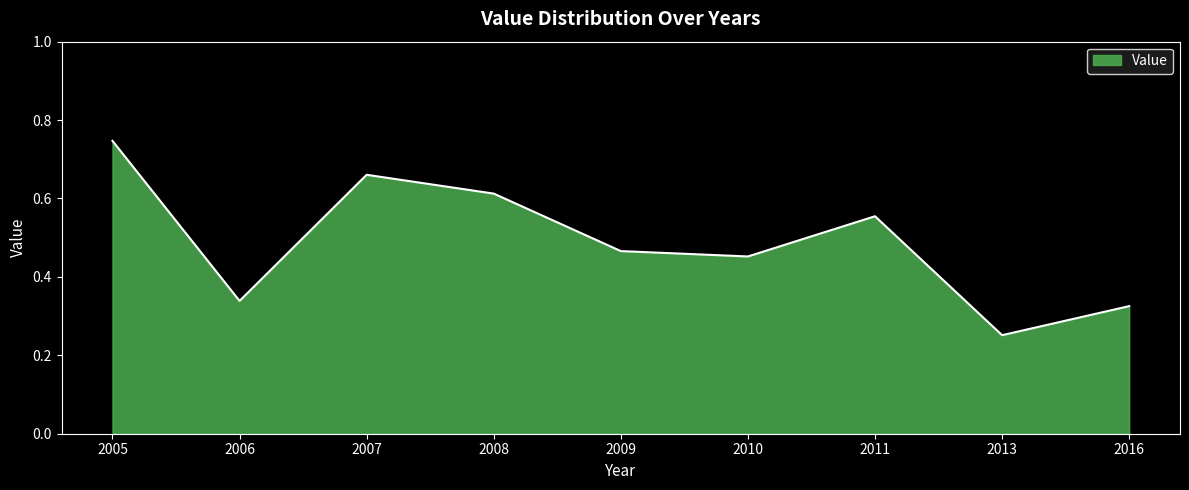

Does the chart display data point markers on the line(s)?

No